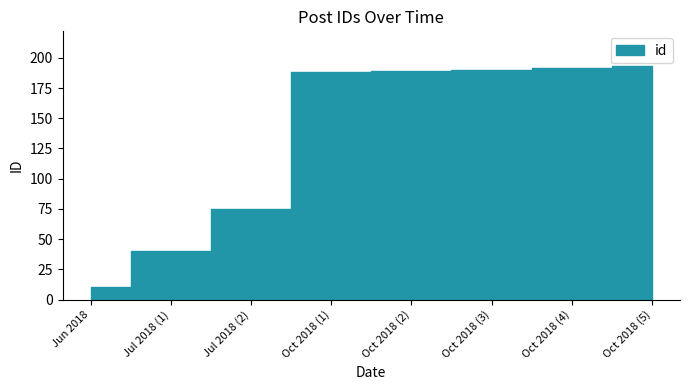

What is the sum of the values at Jul 2018 (1) and Oct 2018 (3)?

230